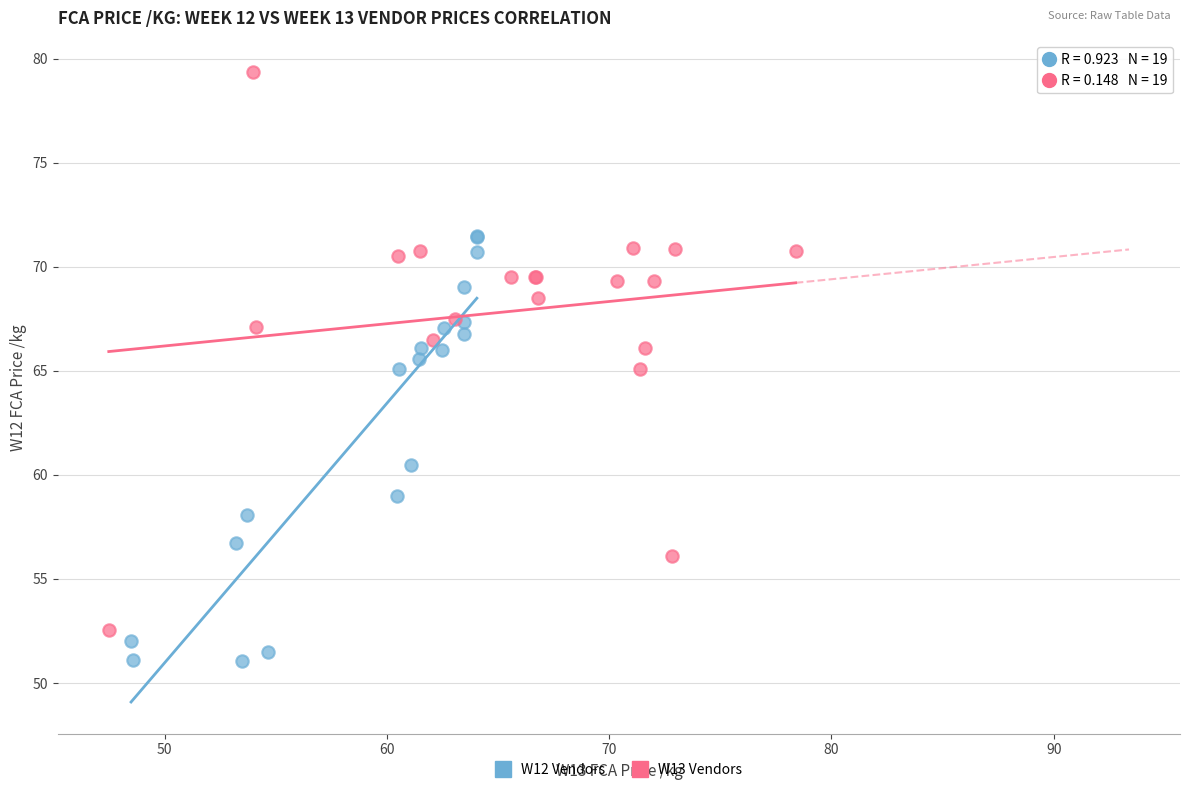

Which series has the widest spread of Y values?

W13 Vendors